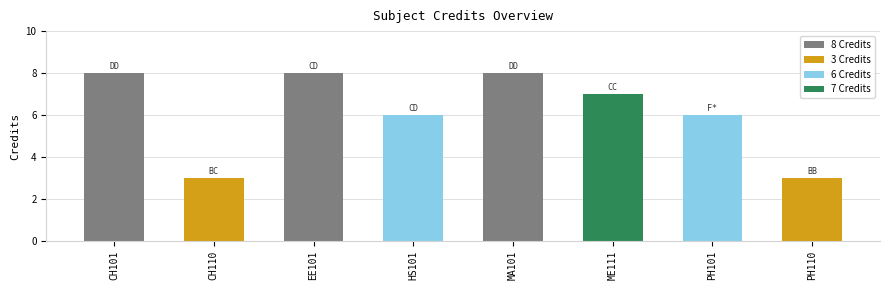

What is the label of the 8th bar from the left?

PH110